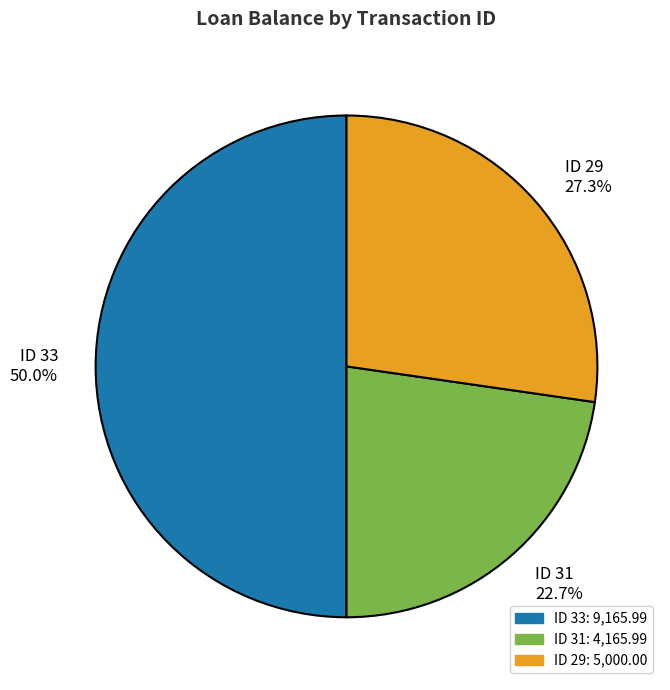

Combined, do ID 29 and ID 33 account for over 50%?

Yes